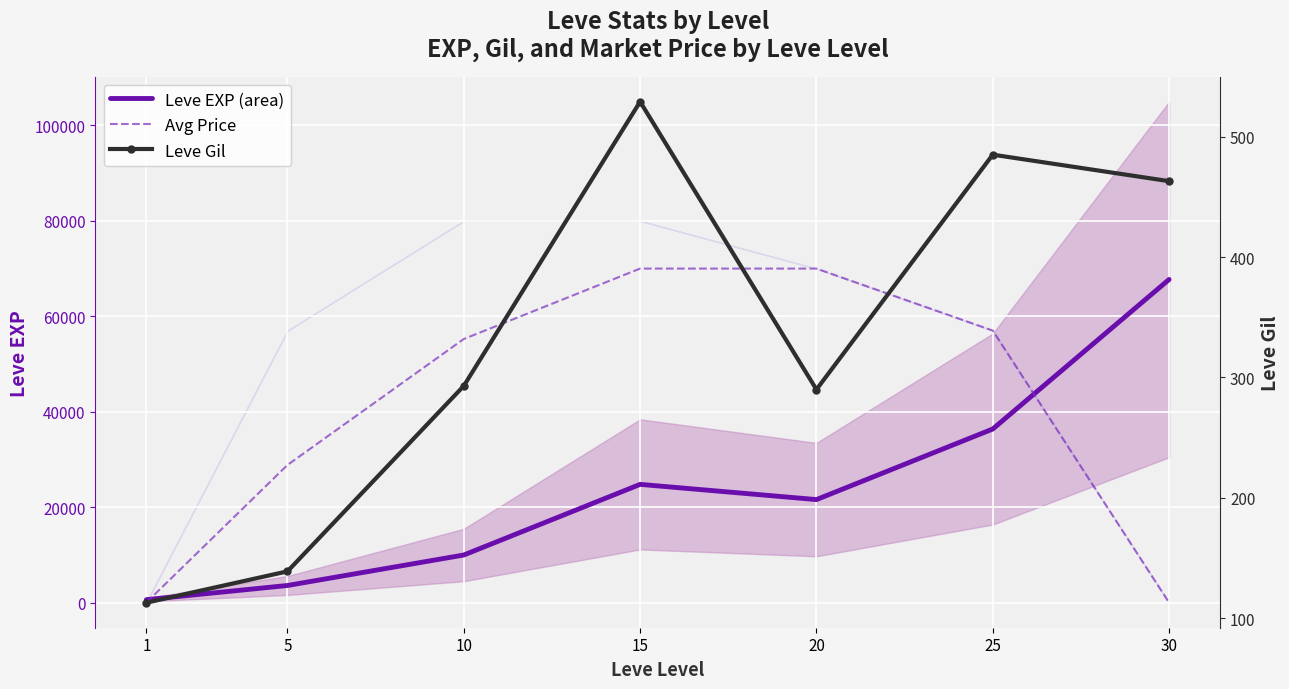

Rank the categories by Leve EXP (area) value from lowest to highest.

1, 5, 10, 20, 15, 25, 30